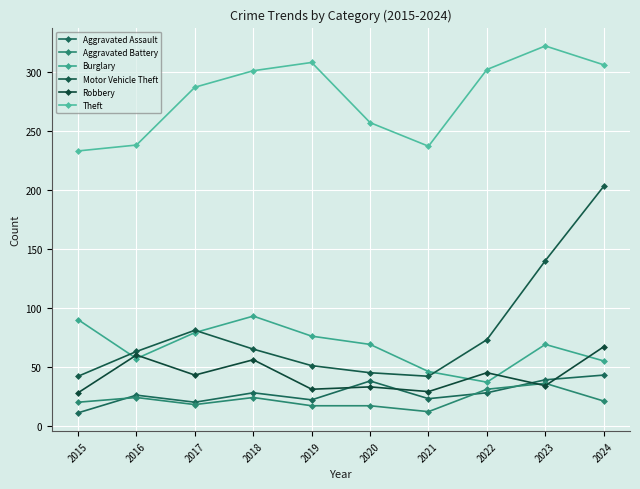

What are all the series names shown in the legend?

Aggravated Assault, Aggravated Battery, Burglary, Motor Vehicle Theft, Robbery, Theft